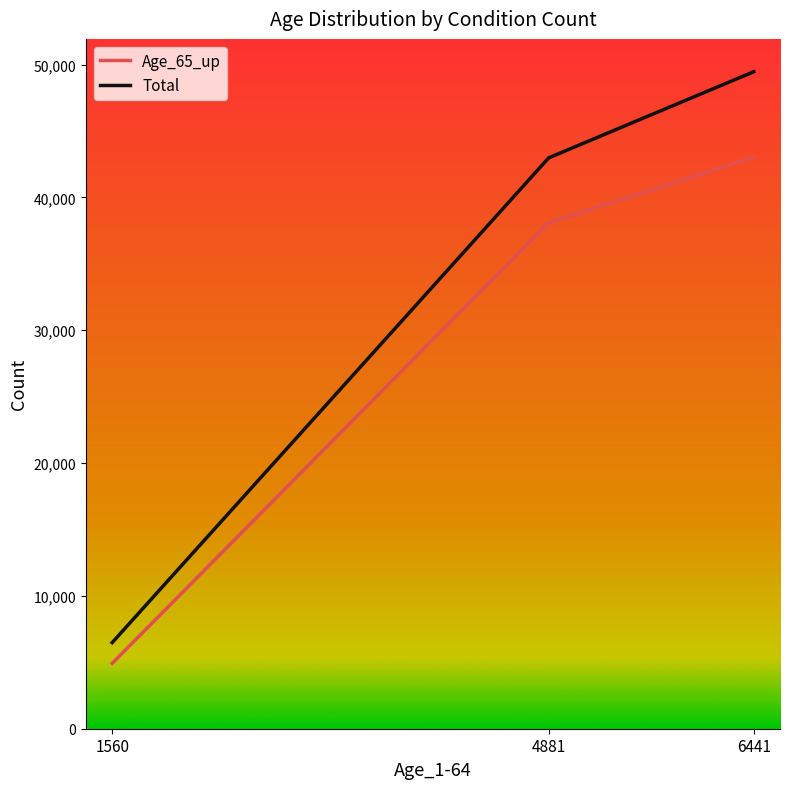

True or false: Age_65_up has a value of 38101 at 4881.

True